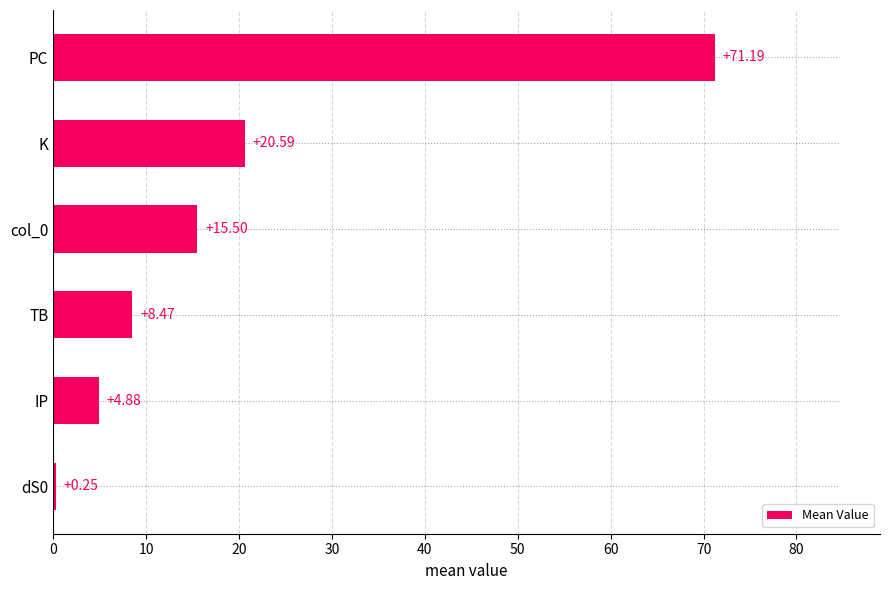

How many distinct data groups are displayed?

1